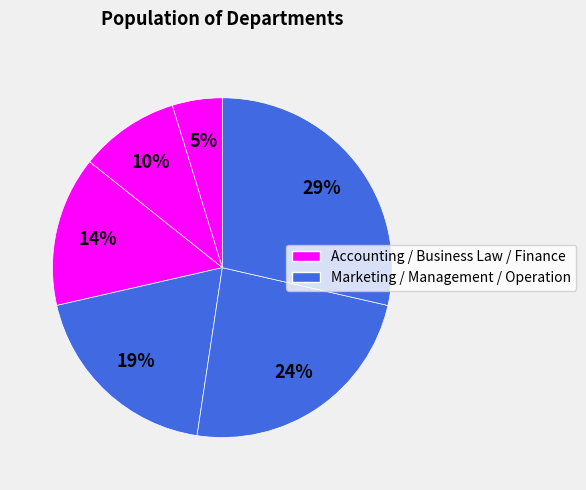

How many slices are in this pie chart?

6